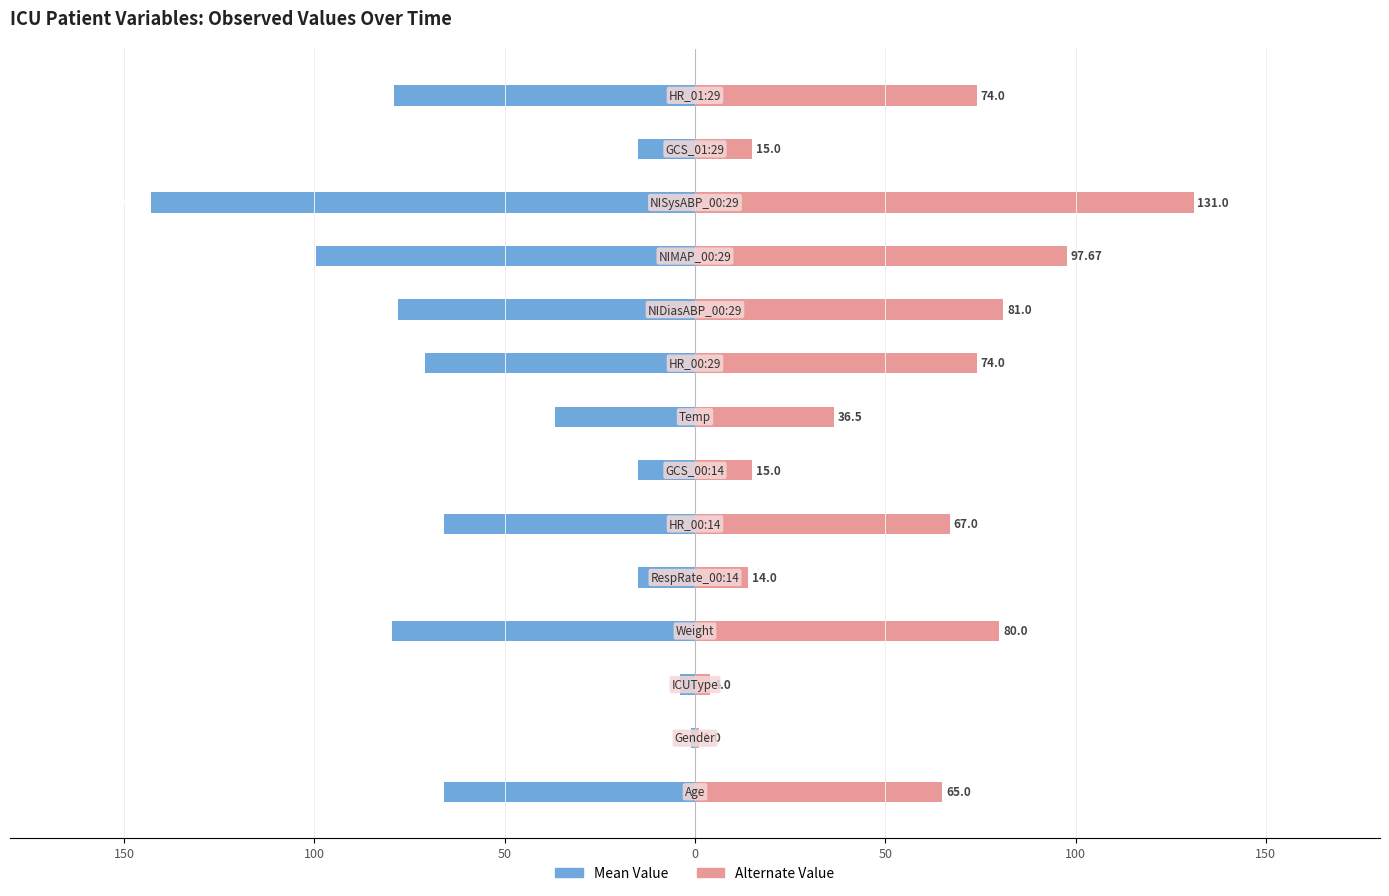

Which series has the widest spread of values?

Mean Value